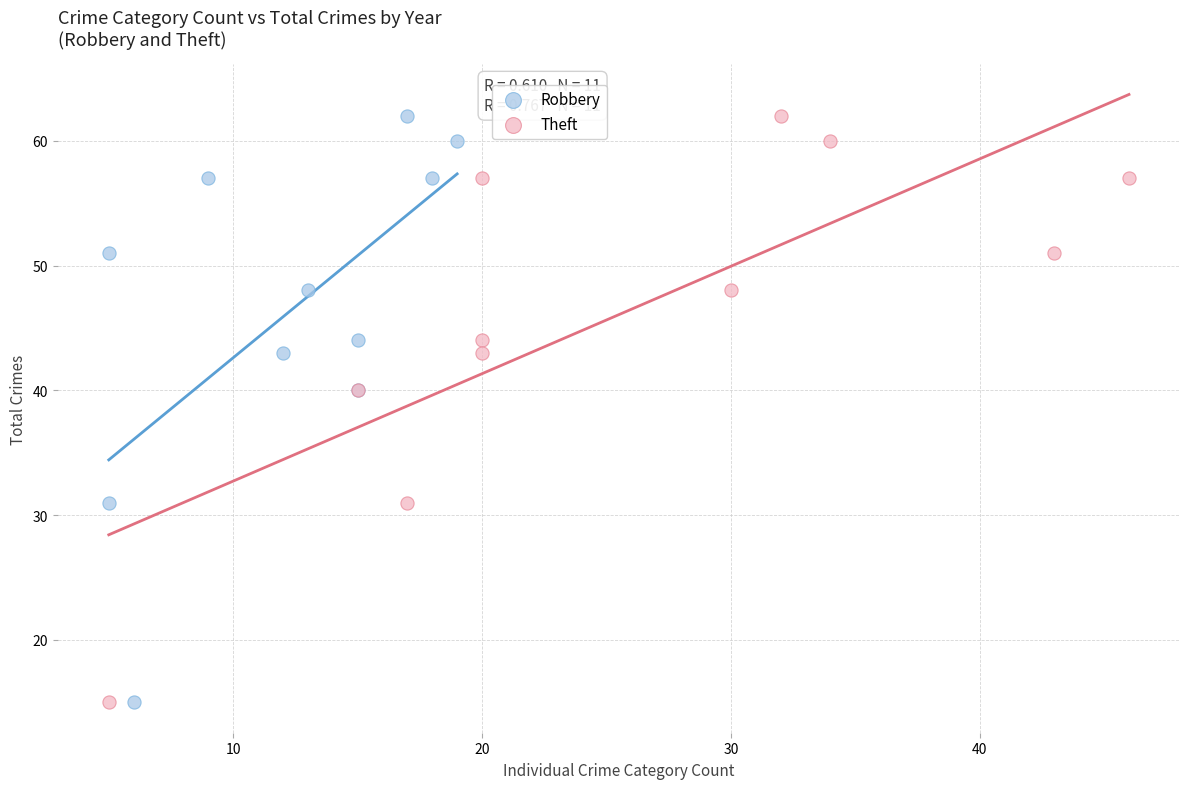

What are all the series names shown in the legend?

Robbery, Theft